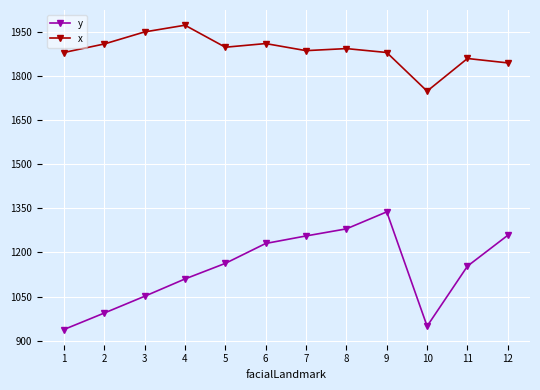

What value does the y series have at 3?

1051.1